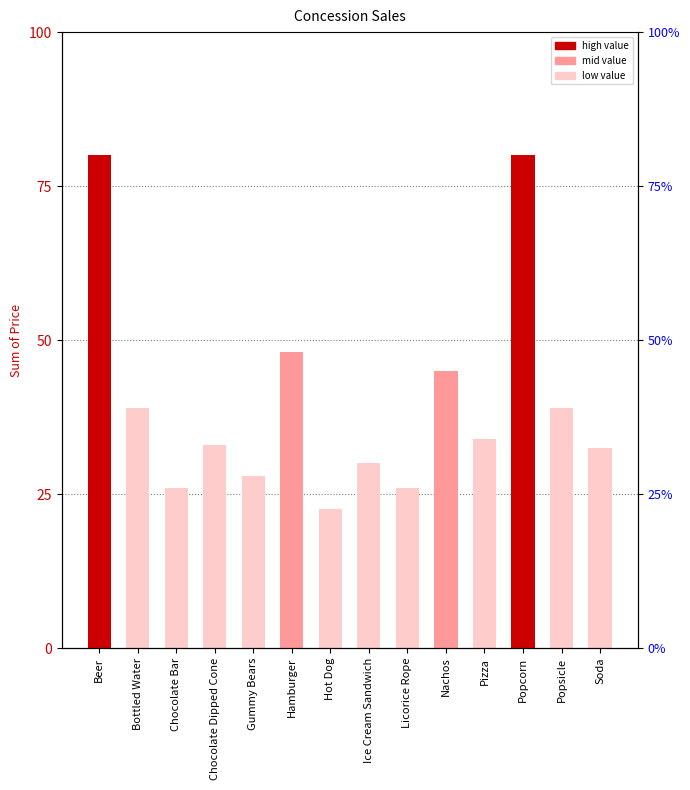

Rank the categories by value from highest to lowest.

Beer, Popcorn, Hamburger, Nachos, Bottled Water, Popsicle, Pizza, Chocolate Dipped Cone, Soda, Ice Cream Sandwich, Gummy Bears, Chocolate Bar, Licorice Rope, Hot Dog